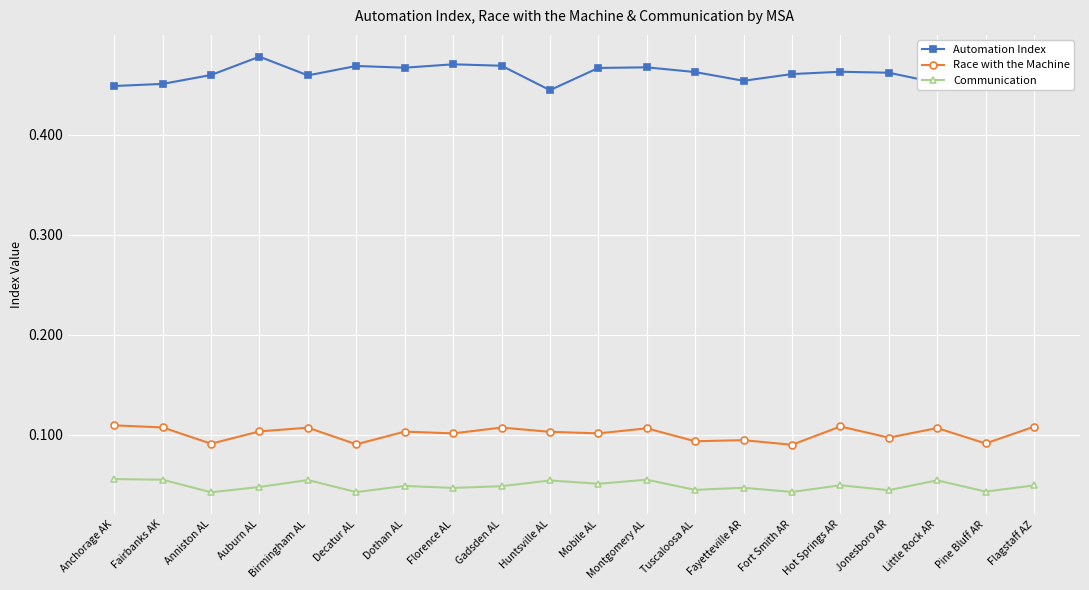

True or false: Automation Index has a value of 0.3 at Anchorage AK.

False